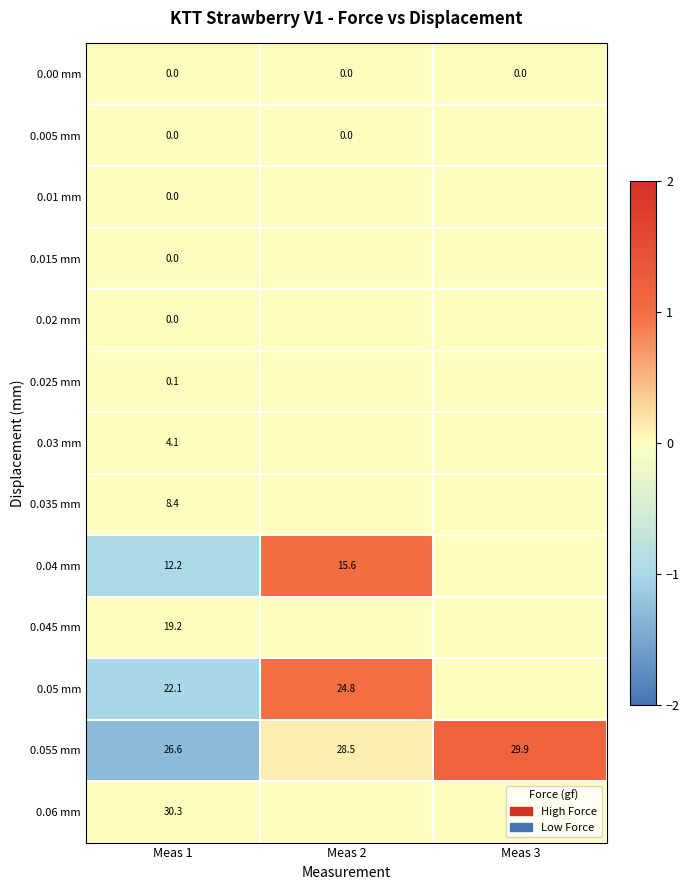

What is the spread (max minus min) of values at Meas 1?

30.3